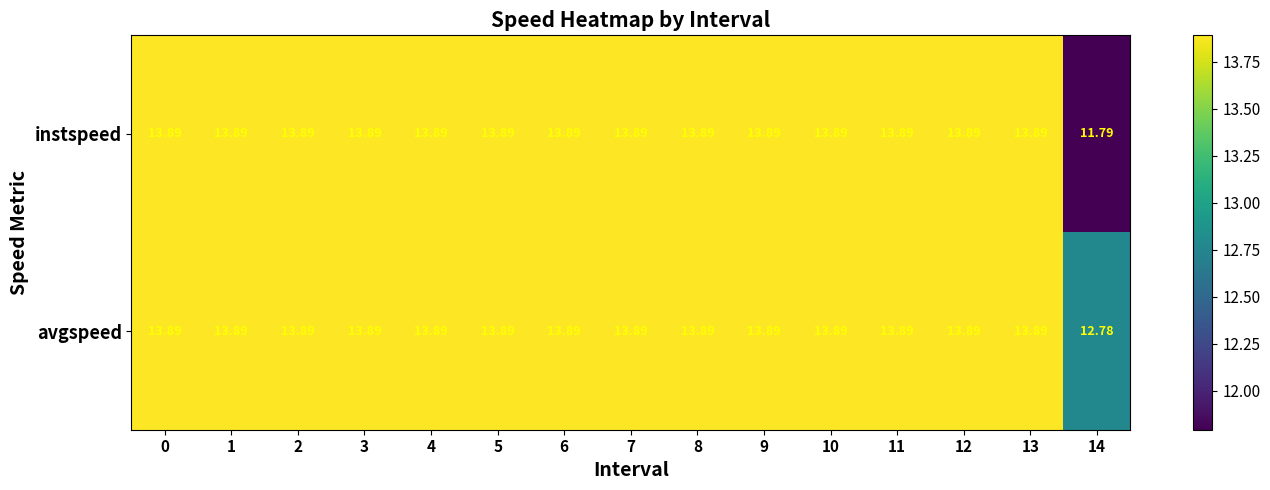

Which series has the widest spread of values?

instspeed